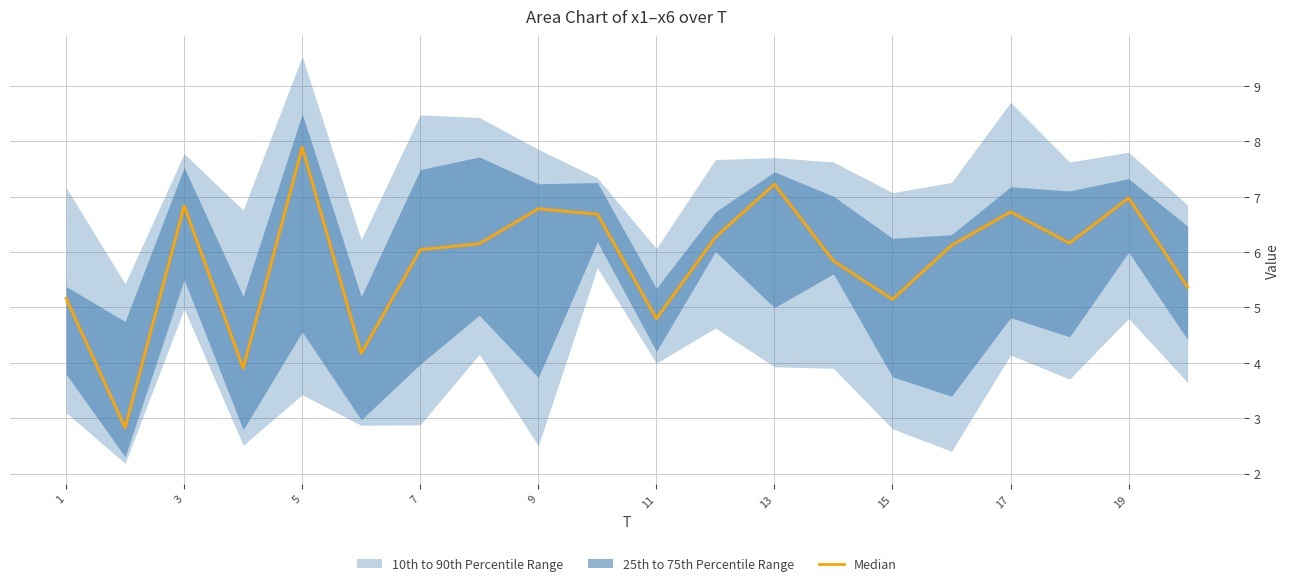

Is this an area chart (filled region under the line)?

No